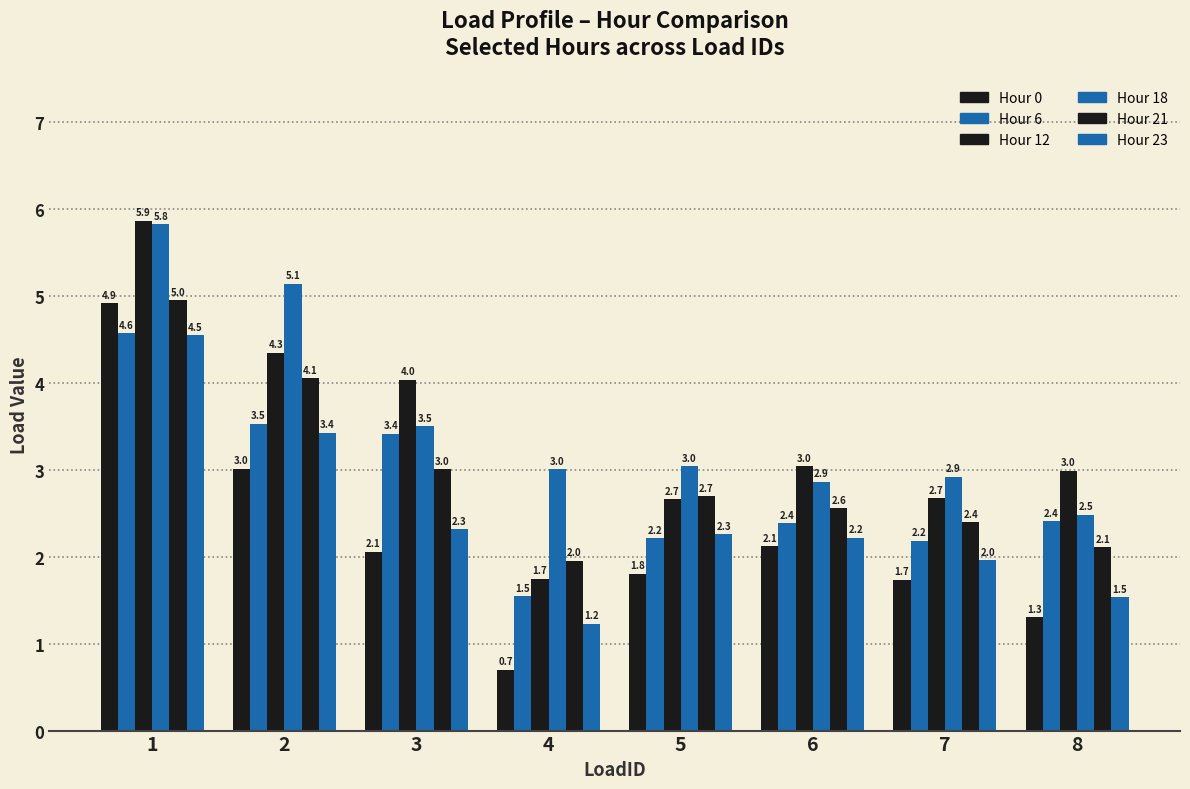

How many values in the Hour 21 series are below 2?

1